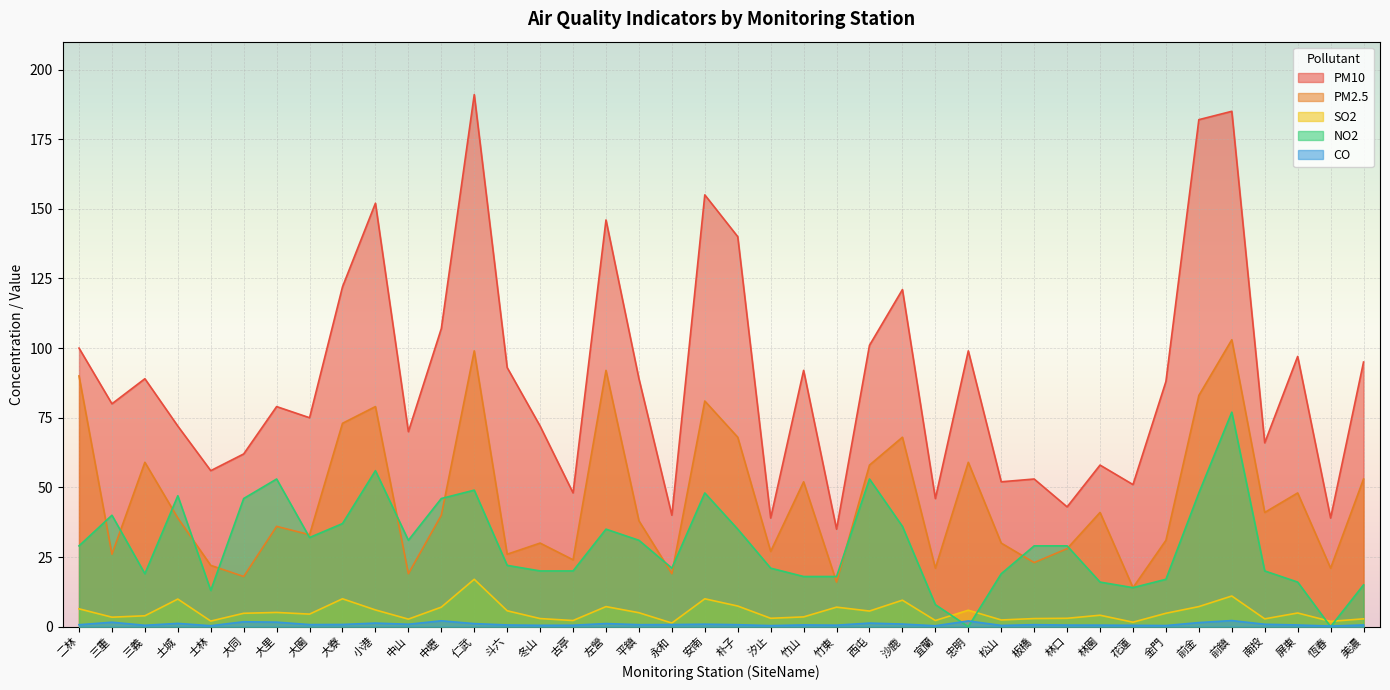

How many lines are shown in the chart?

5